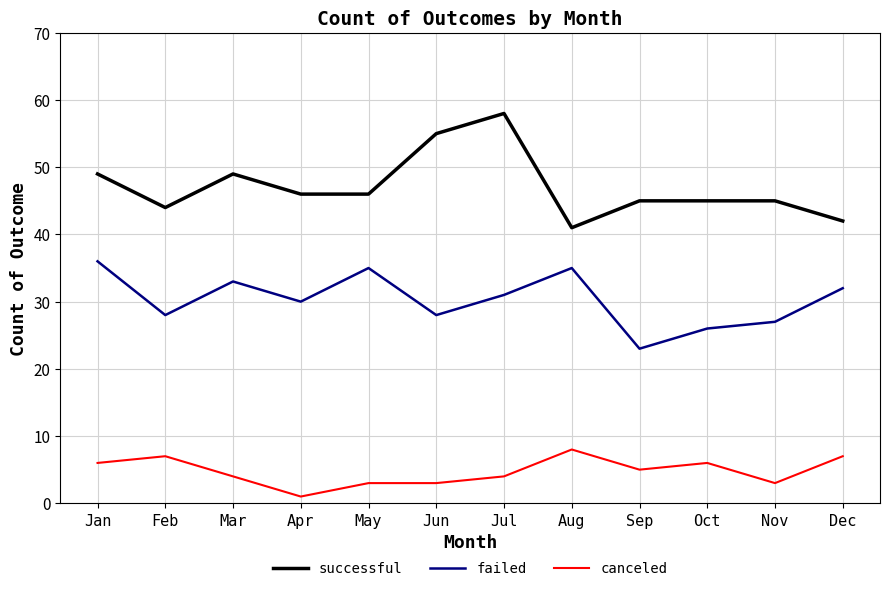

True or false: canceled and successful cross at least once.

False